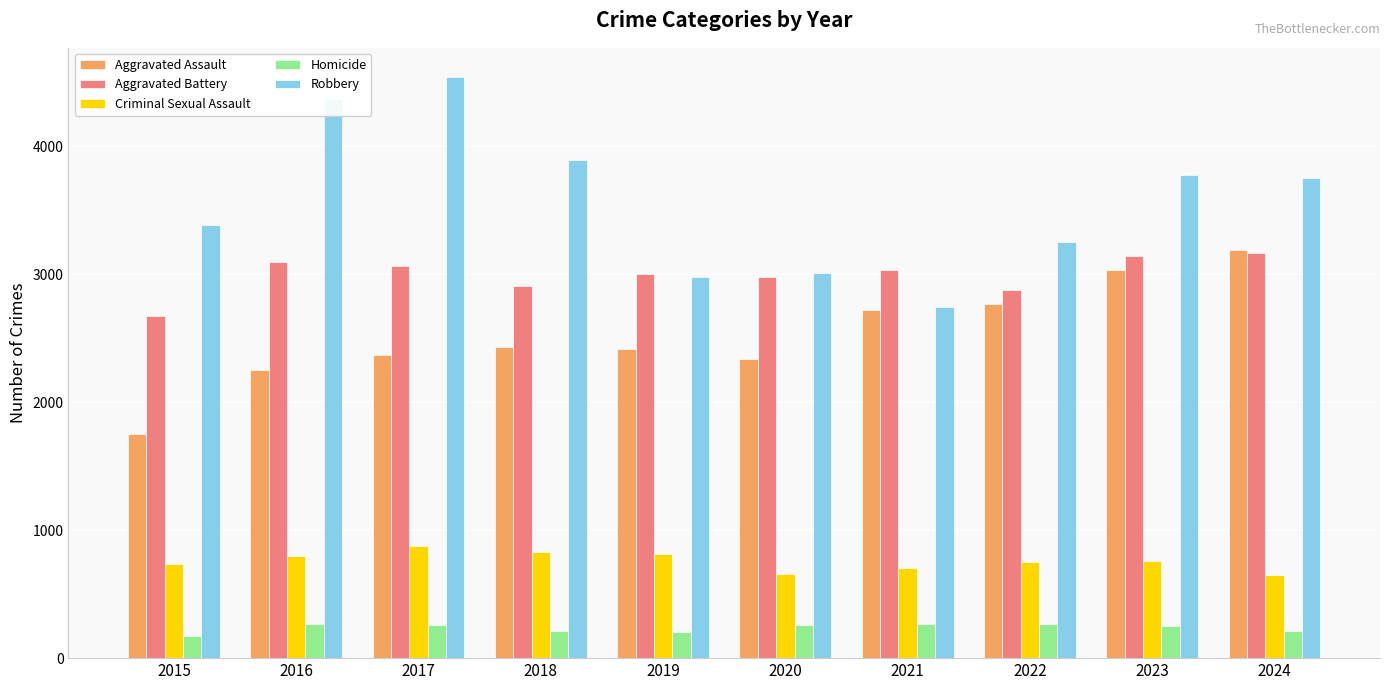

Are the bars horizontal?

No